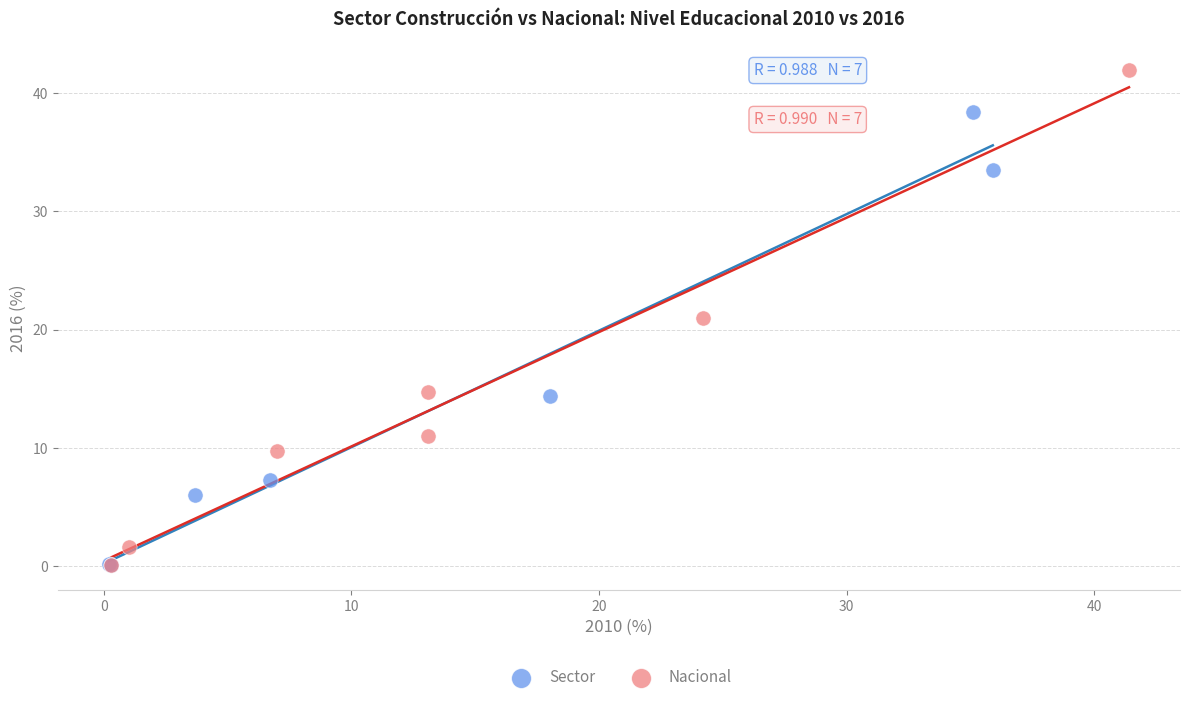

Which series contains the highest Y value?

Nacional